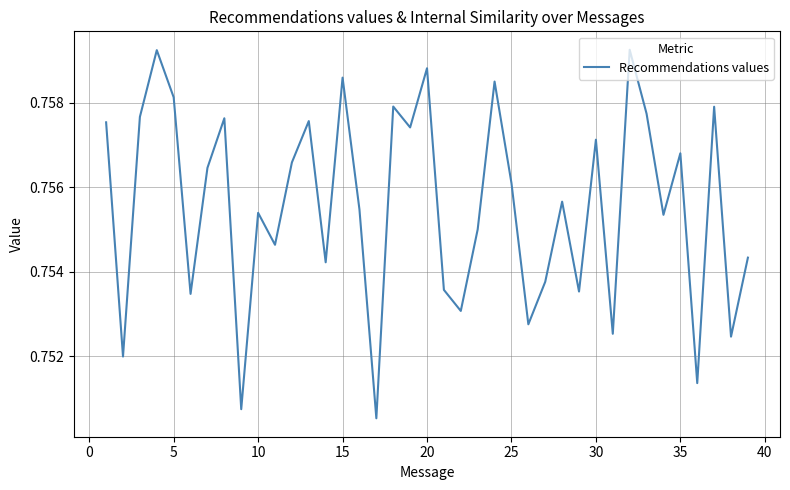

Is this an area chart (filled region under the line)?

No